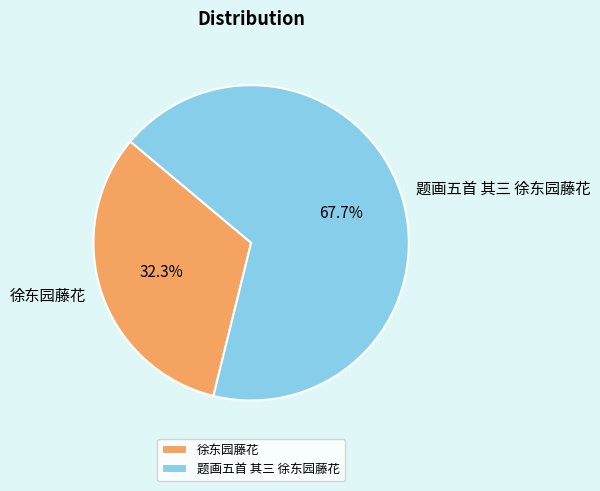

The 徐东园藤花 slice represents 42% of the pie. True or false?

False